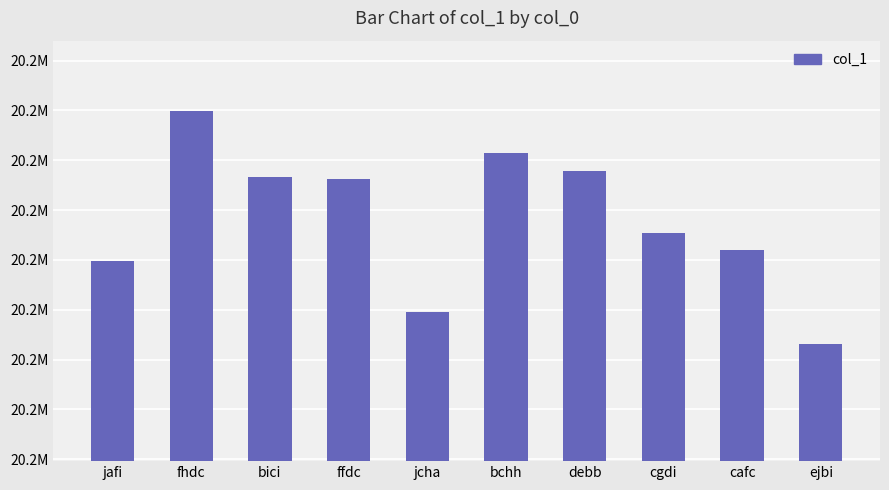

Is it true that the value at ejbi is 4675939?

False